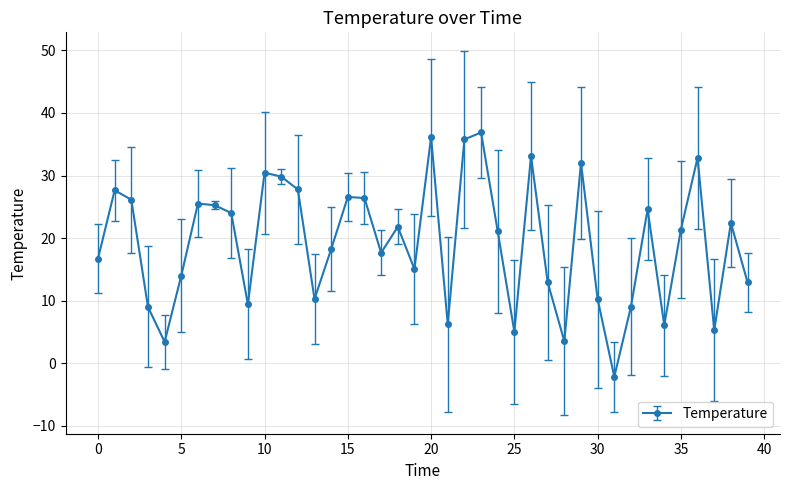

True or false: there are more than 2 points higher than both neighbors.

True